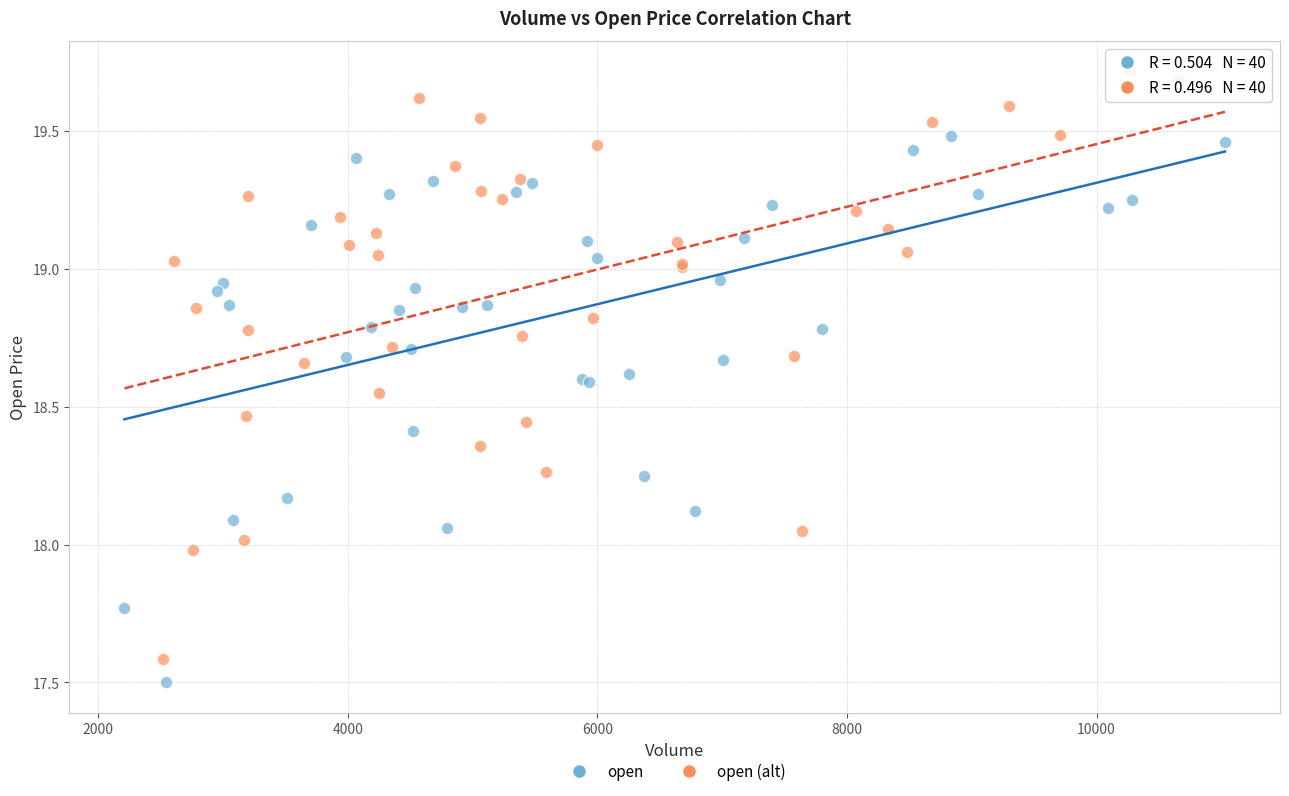

Which series contains the highest Y value?

open (alt)